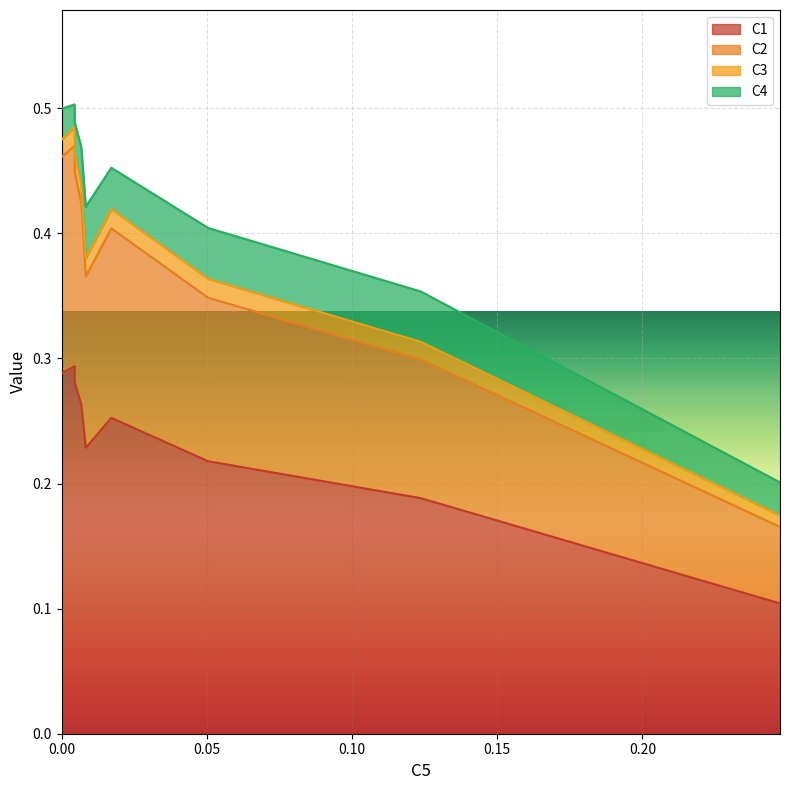

What is the value of the C2 point at the 5th from the left?

0.4